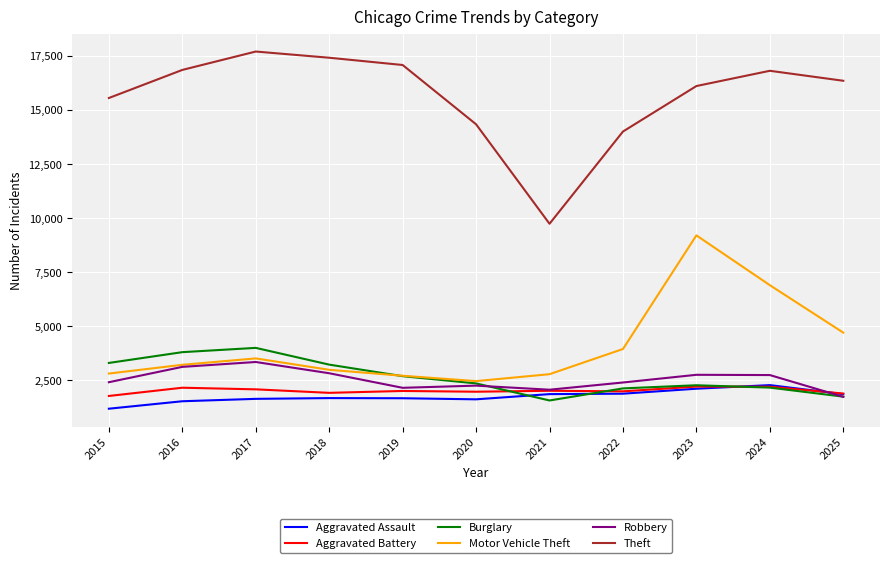

What is the difference between the second highest and second lowest values in the Aggravated Battery series?

315